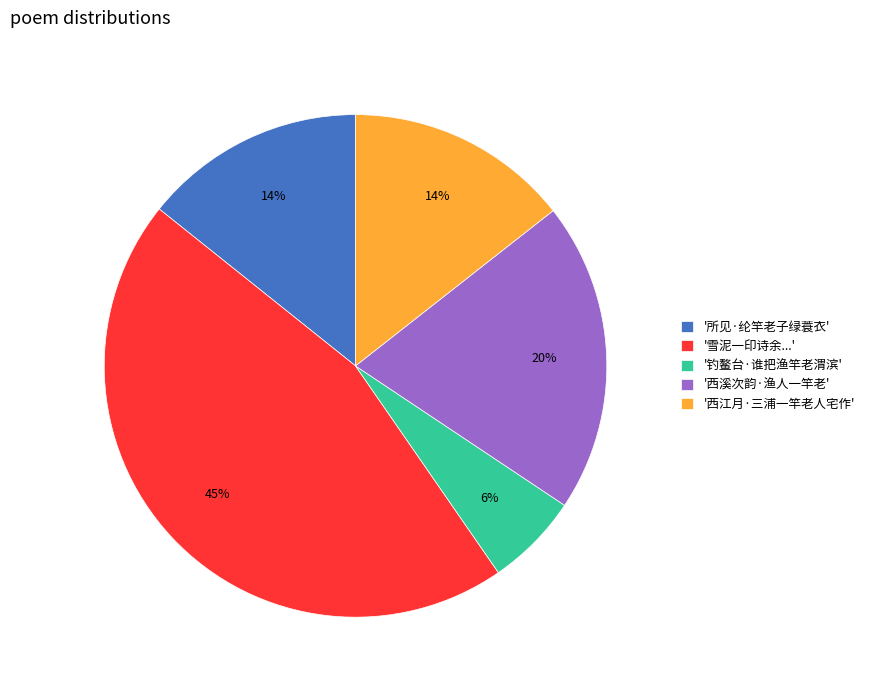

How many segments does this pie chart have?

5